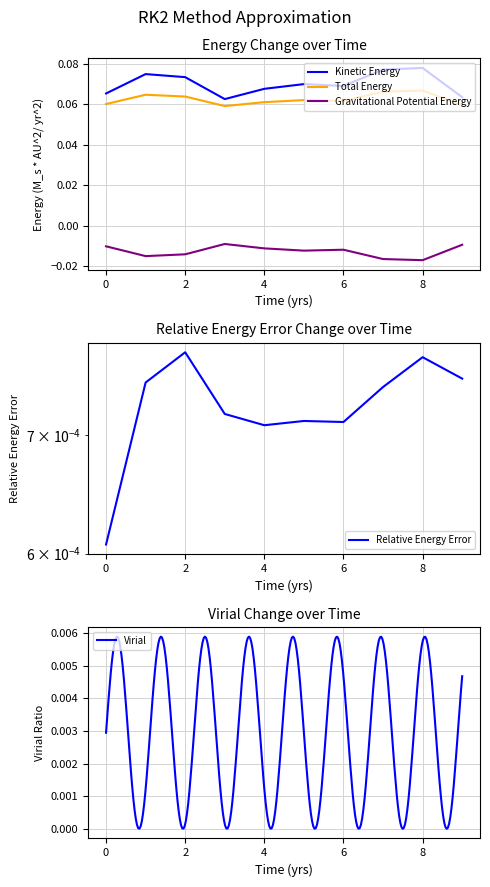

Is the value of Total Energy at 6 greater than the value of Gravitational Potential Energy at 4?

Yes